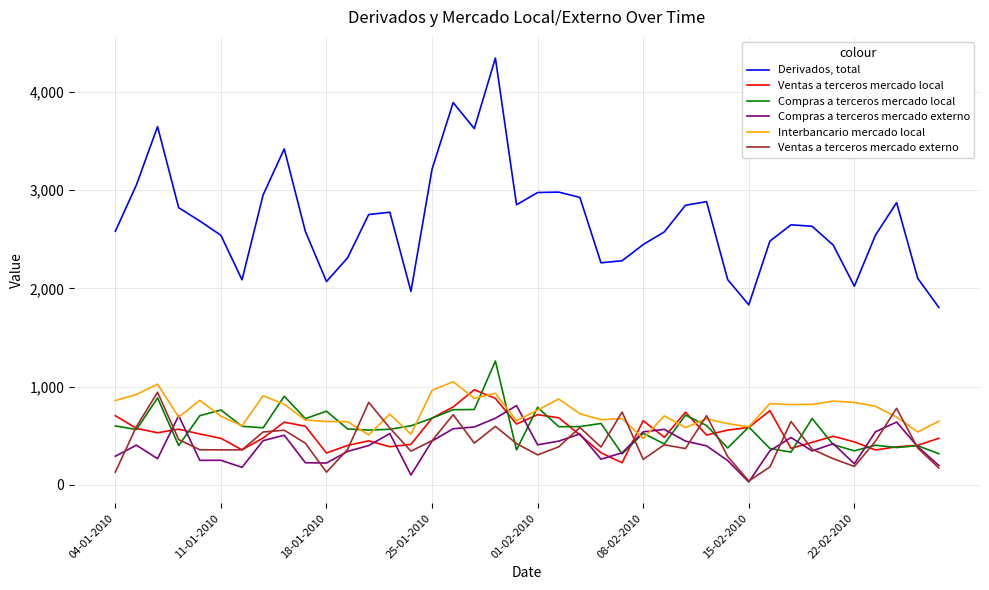

Which series has the widest spread of values?

Derivados, total